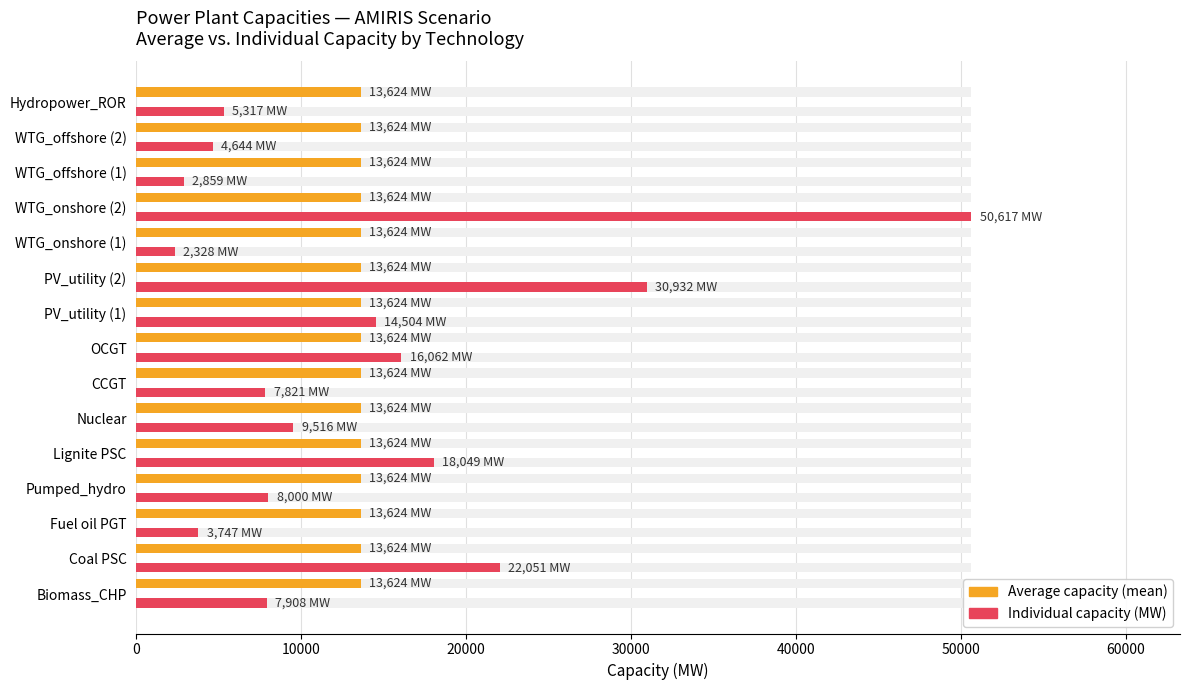

How many groups of bars are there?

15